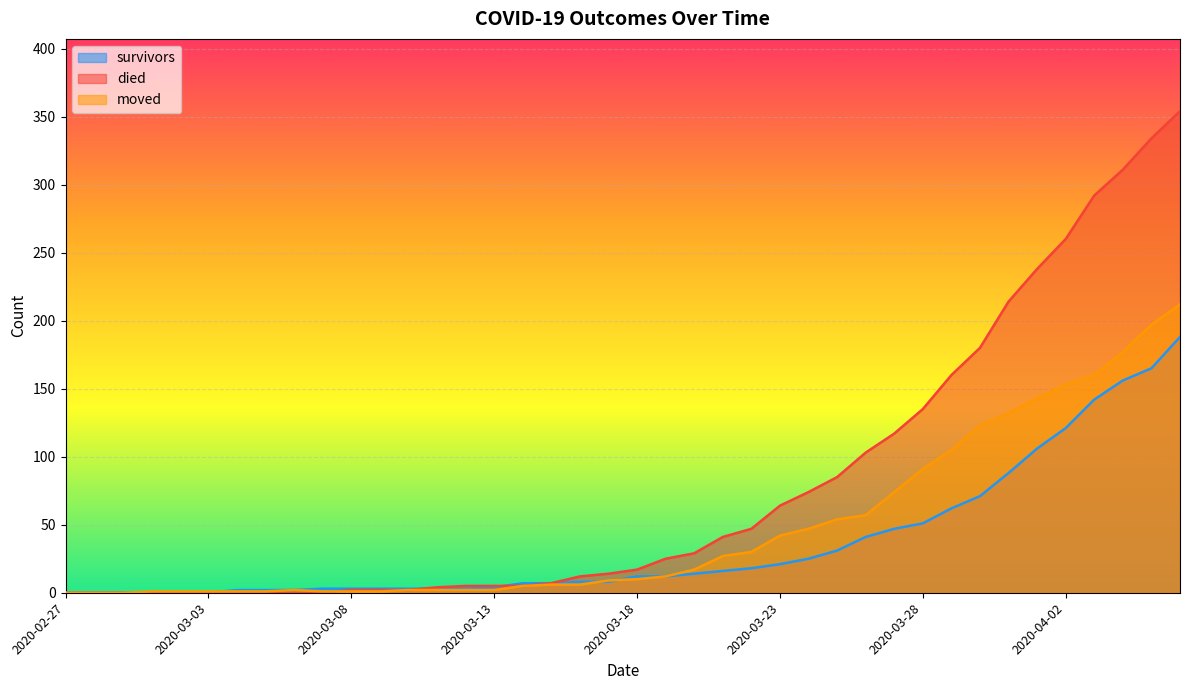

At 2020-03-21, list the series in order from largest to smallest.

died, moved, survivors